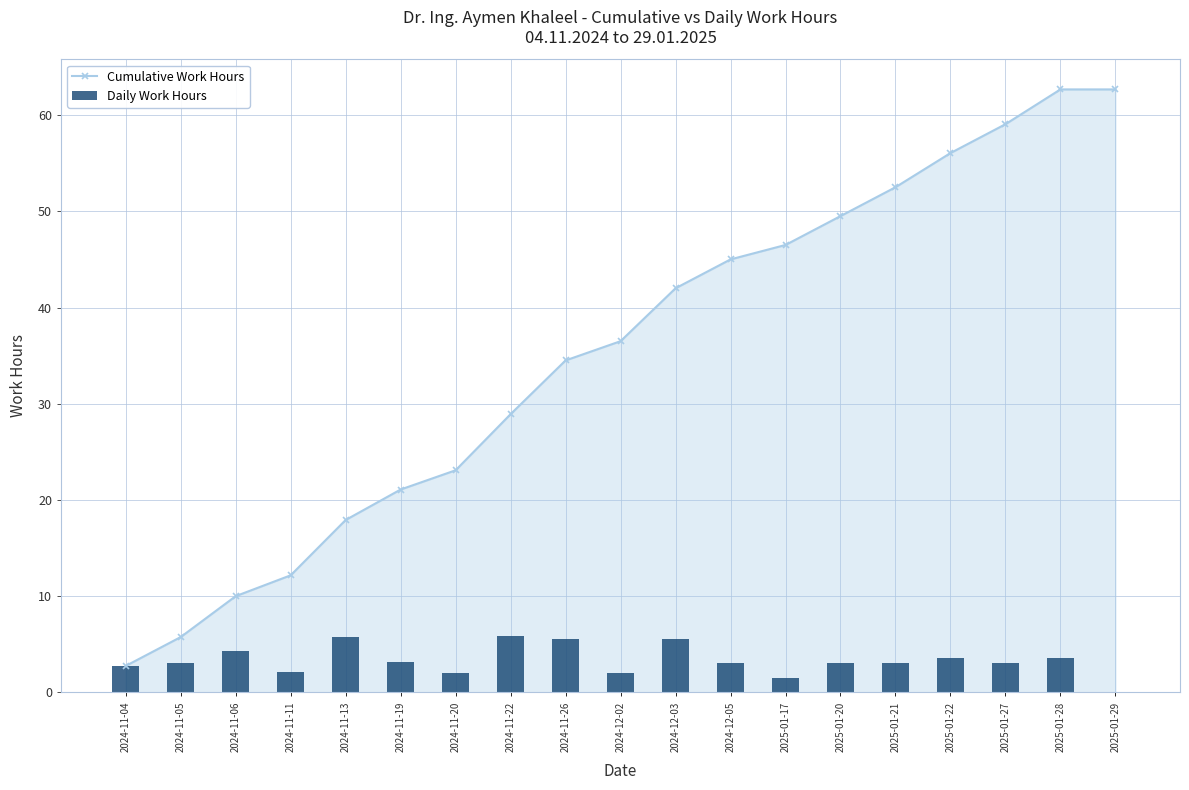

Is it true that Cumulative Work Hours equals 97.9 at 2025-01-29?

False